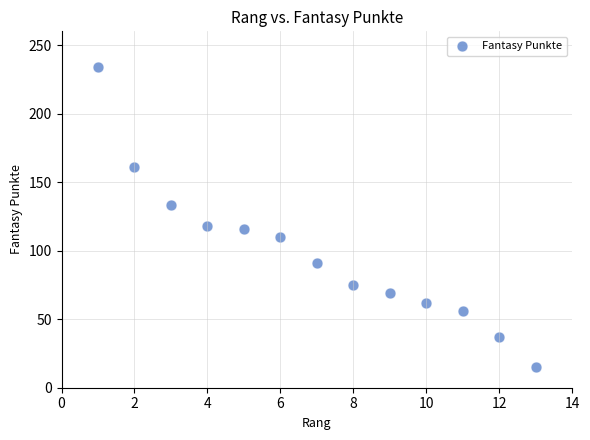

What is the range of Y values (max minus min)?

219